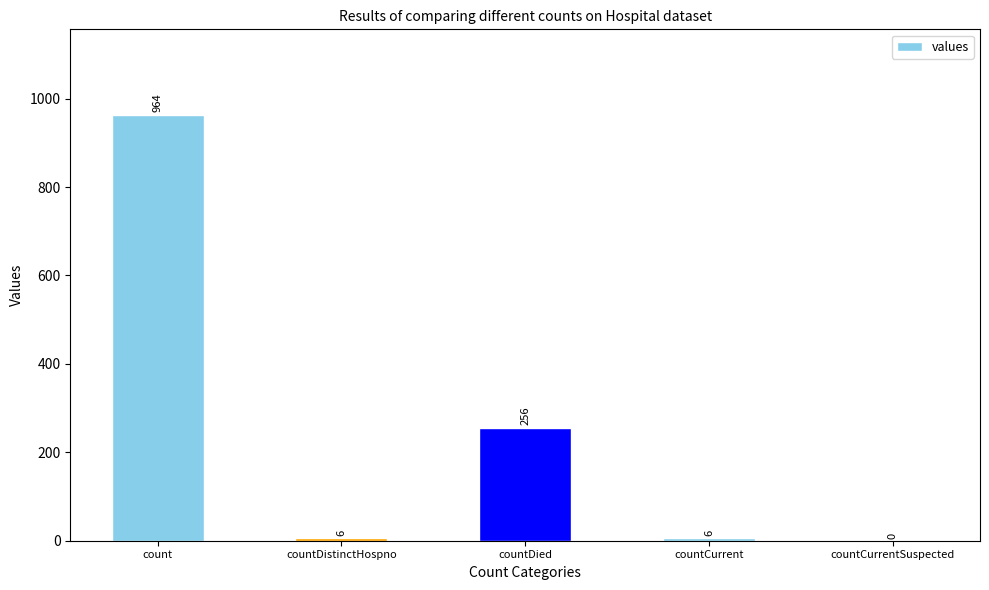

Where does the data first go above 6?

count